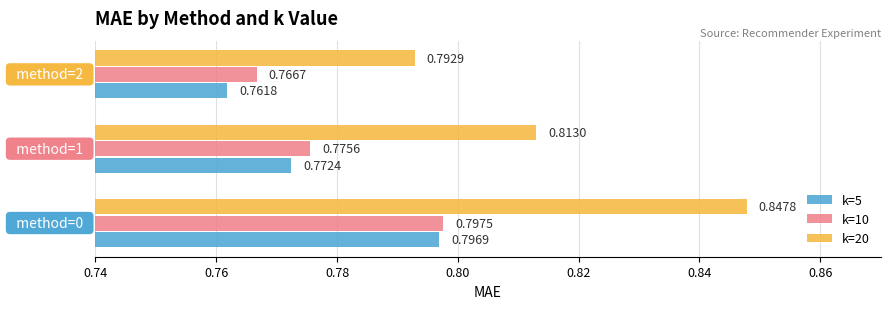

How many series are shown in this chart?

3